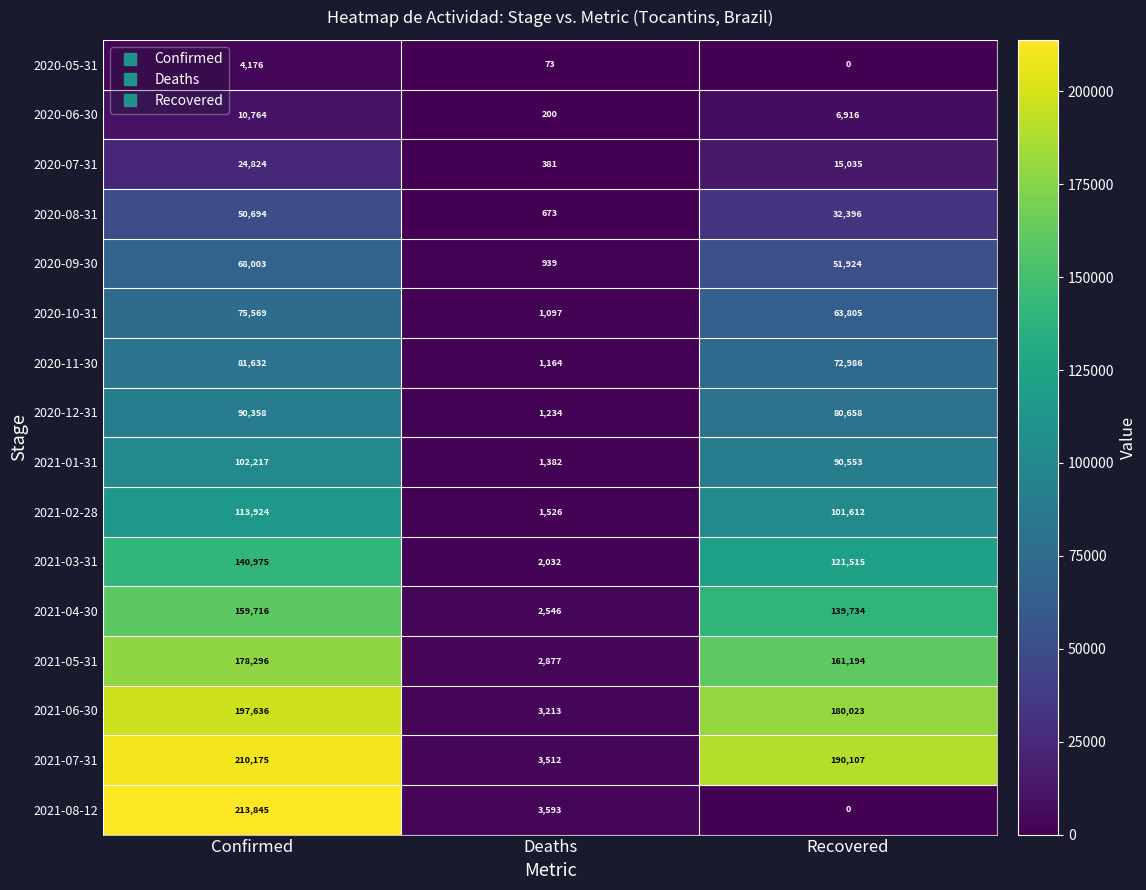

What is the average value of the 2021-02-28 series?

72354